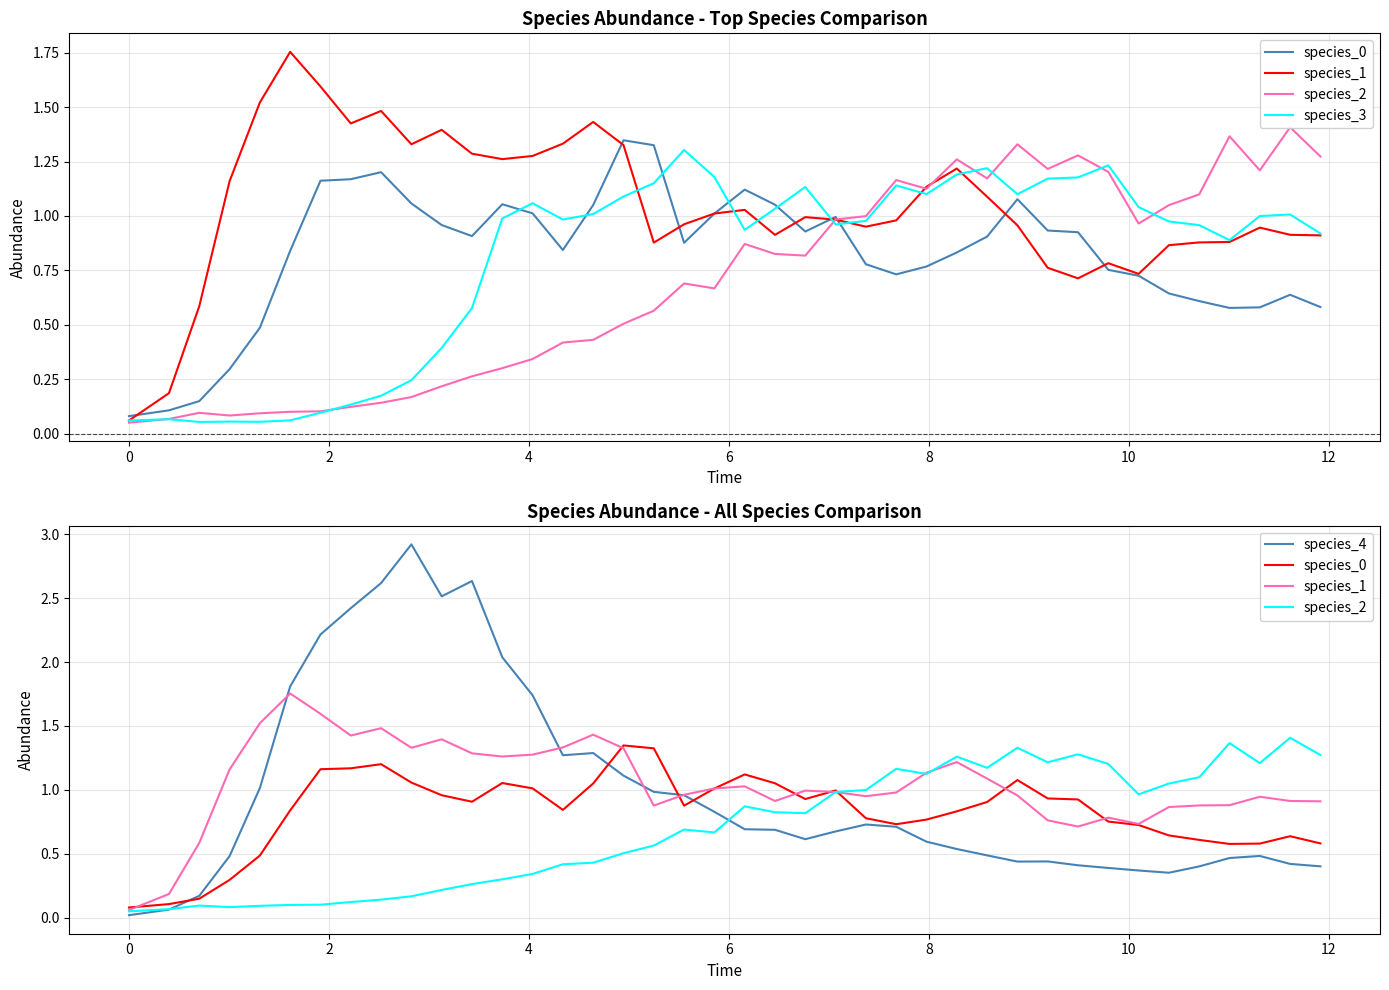

Count the number of data series in this chart.

5